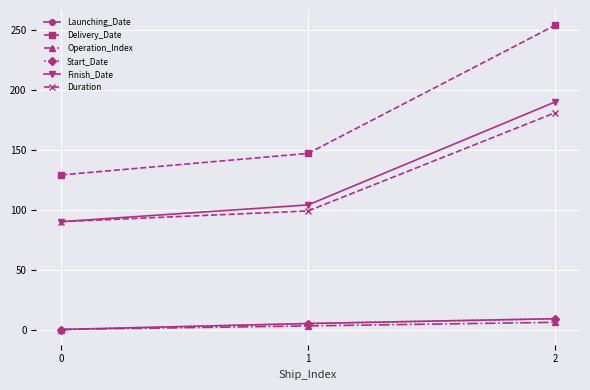

What is the difference between the highest and lowest values at 2?

248